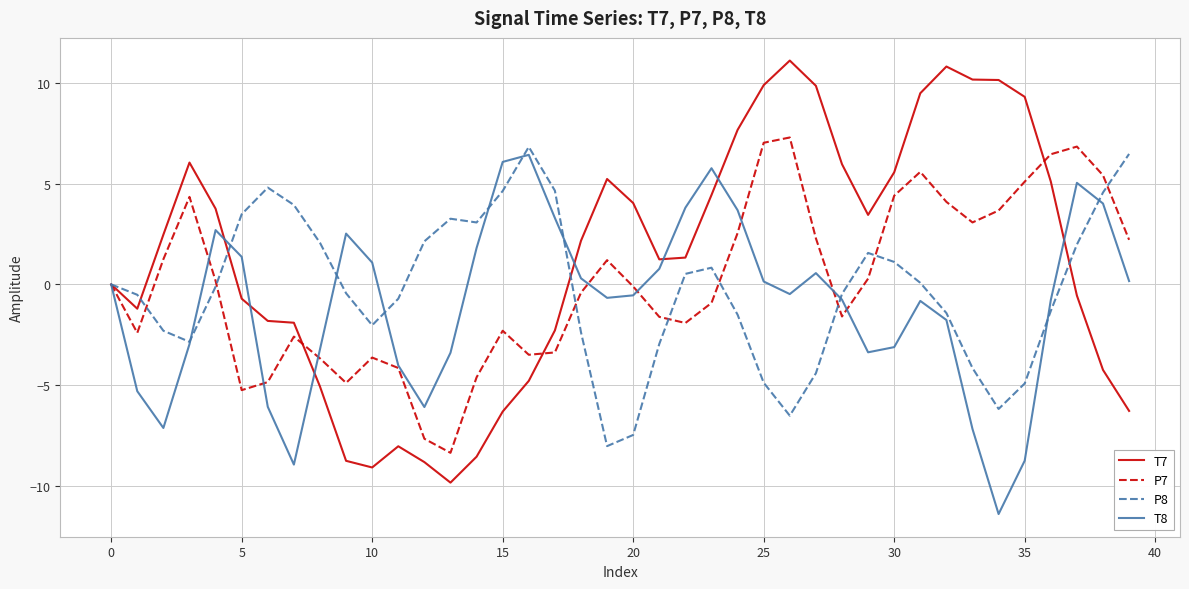

What is the maximum value for P8?

6.8